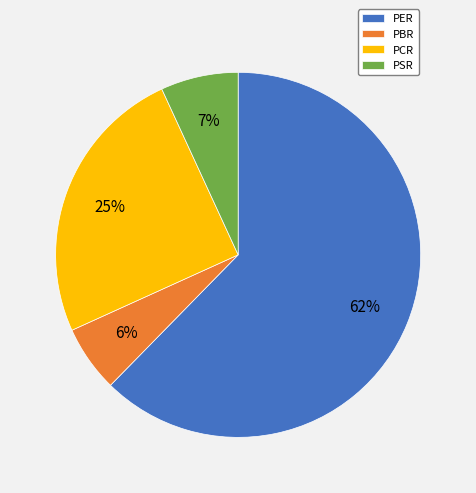

To the nearest percent, what is the difference between the largest and smallest slice percentages?

56%